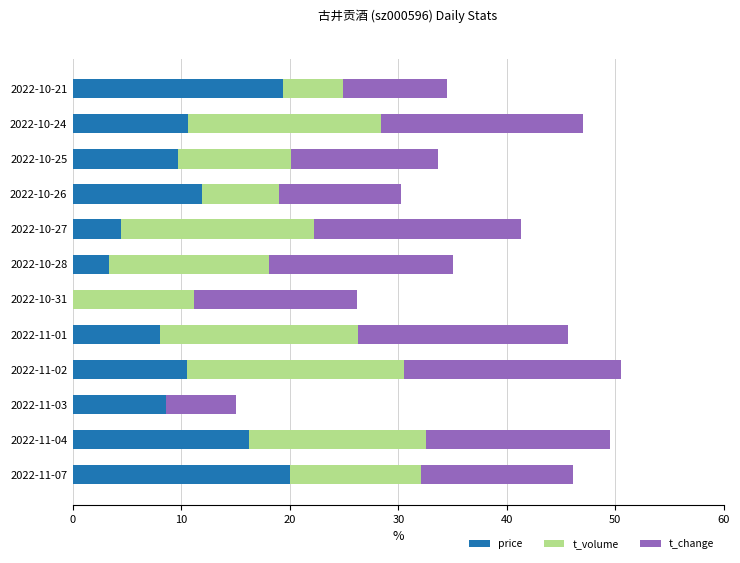

What is the total value across all series at 2022-10-24?

47.0